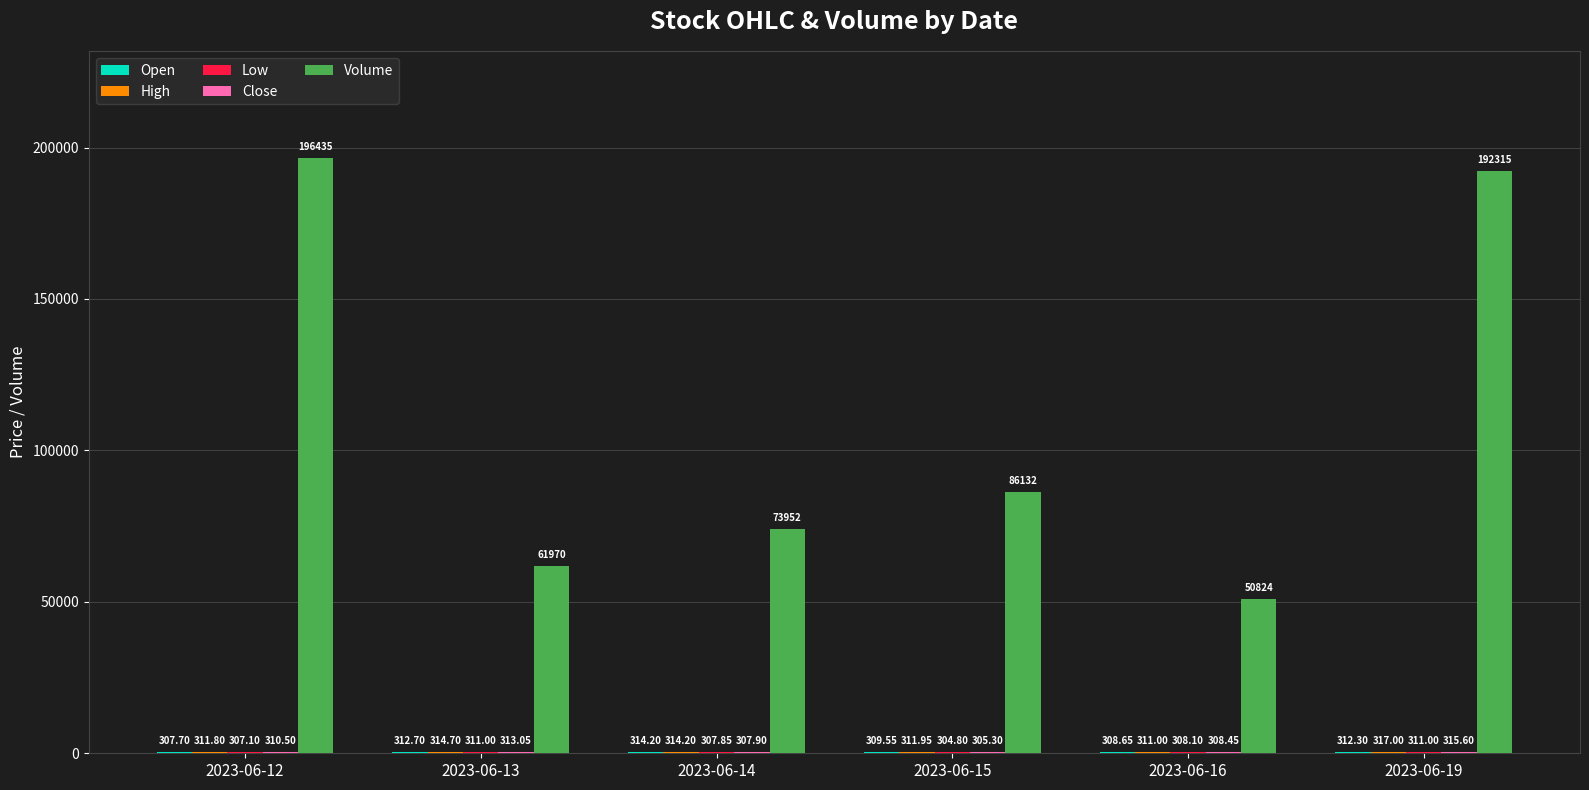

Are the bars grouped side by side (vs. stacked)?

Yes